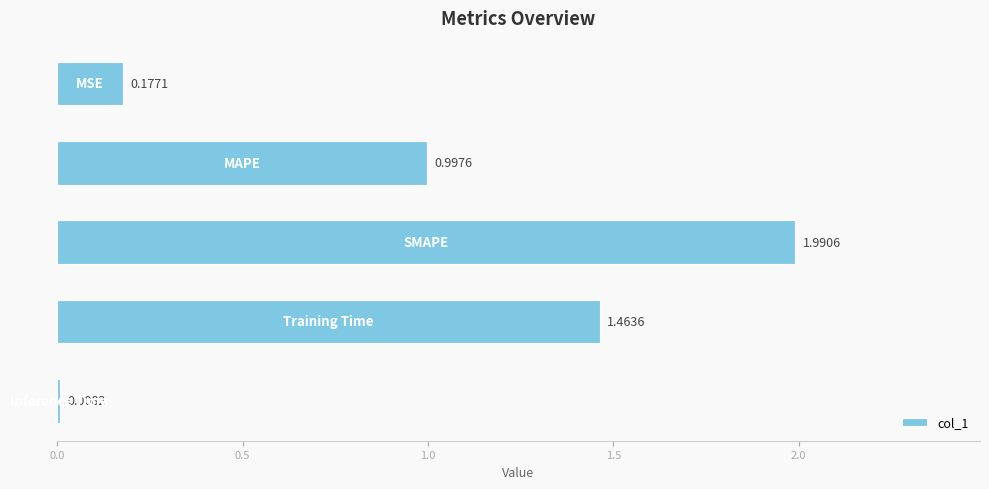

What is the difference between the maximum and minimum values?

2.0